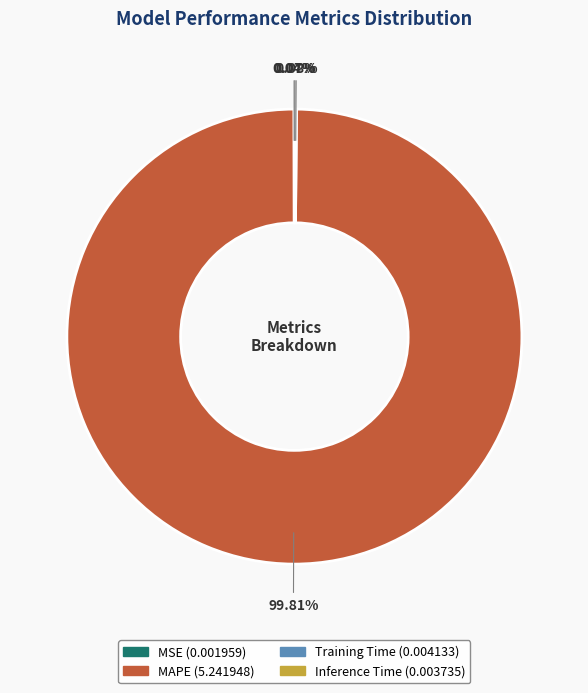

What is the largest slice in the pie chart?

MAPE